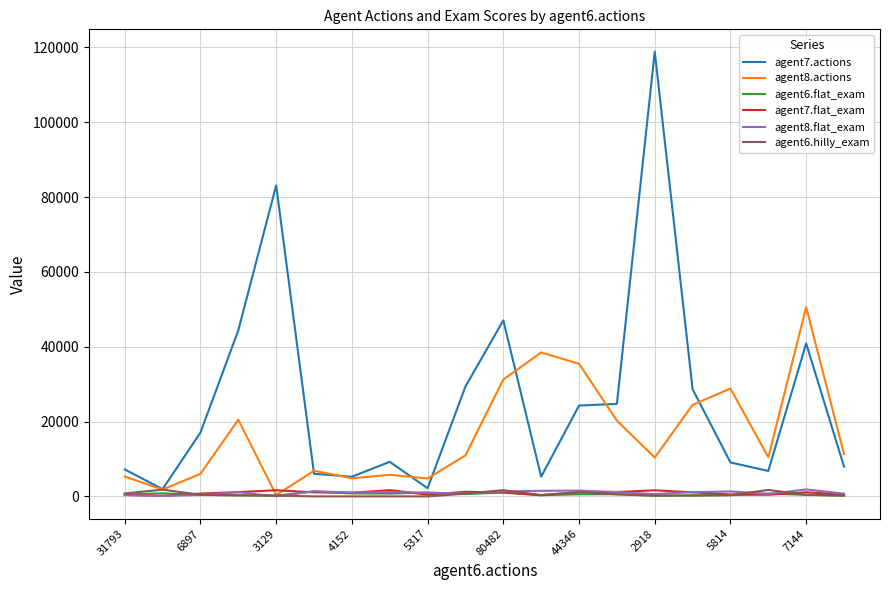

List the series in order of their peak value, highest first.

agent7.actions, agent8.actions, agent8.flat_exam, agent6.hilly_exam, agent7.flat_exam, agent6.flat_exam